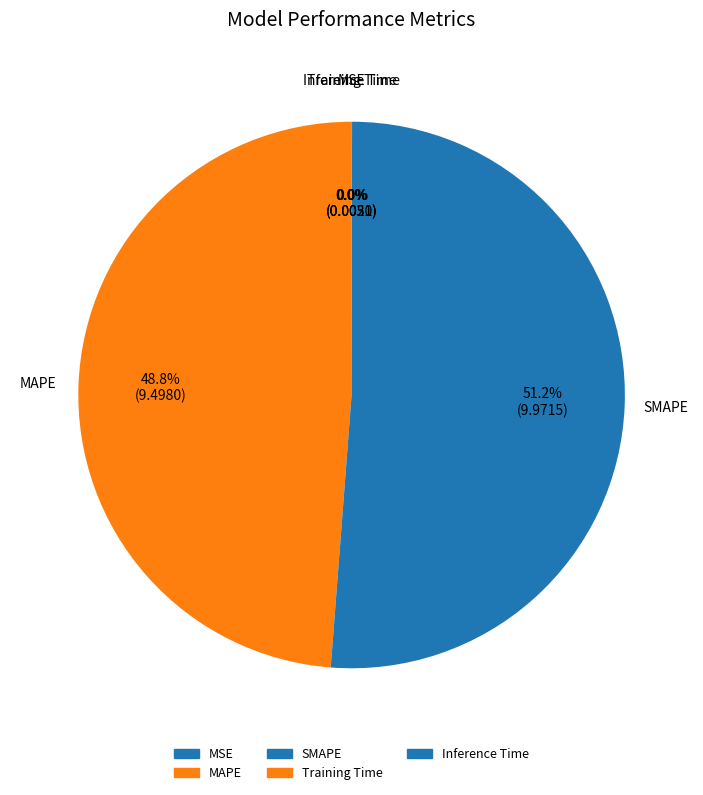

How many segments does this pie chart have?

5